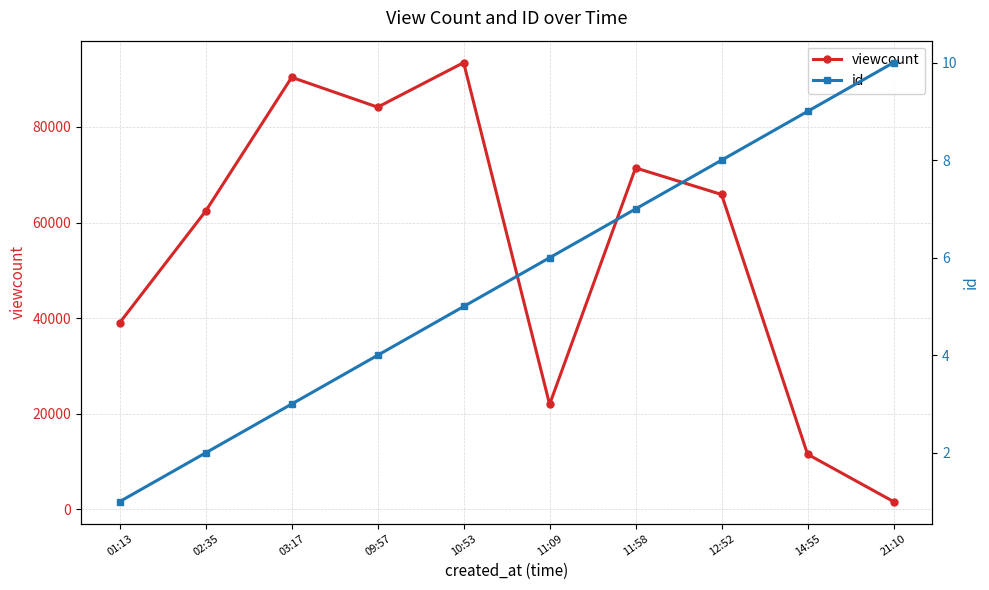

What is the value of the id point at the 10th from the left?

10